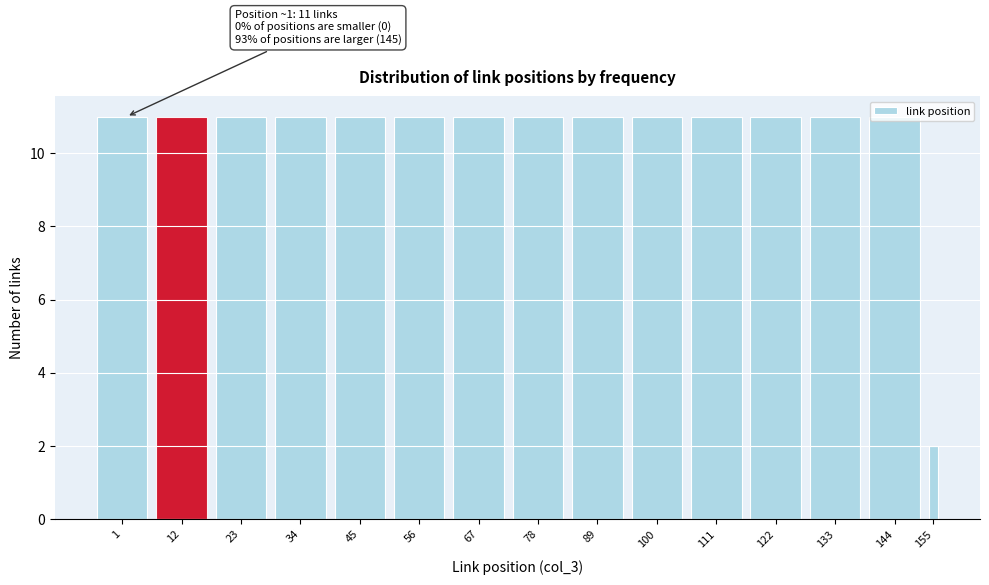

True or false: the data shows 11 at 45.

True